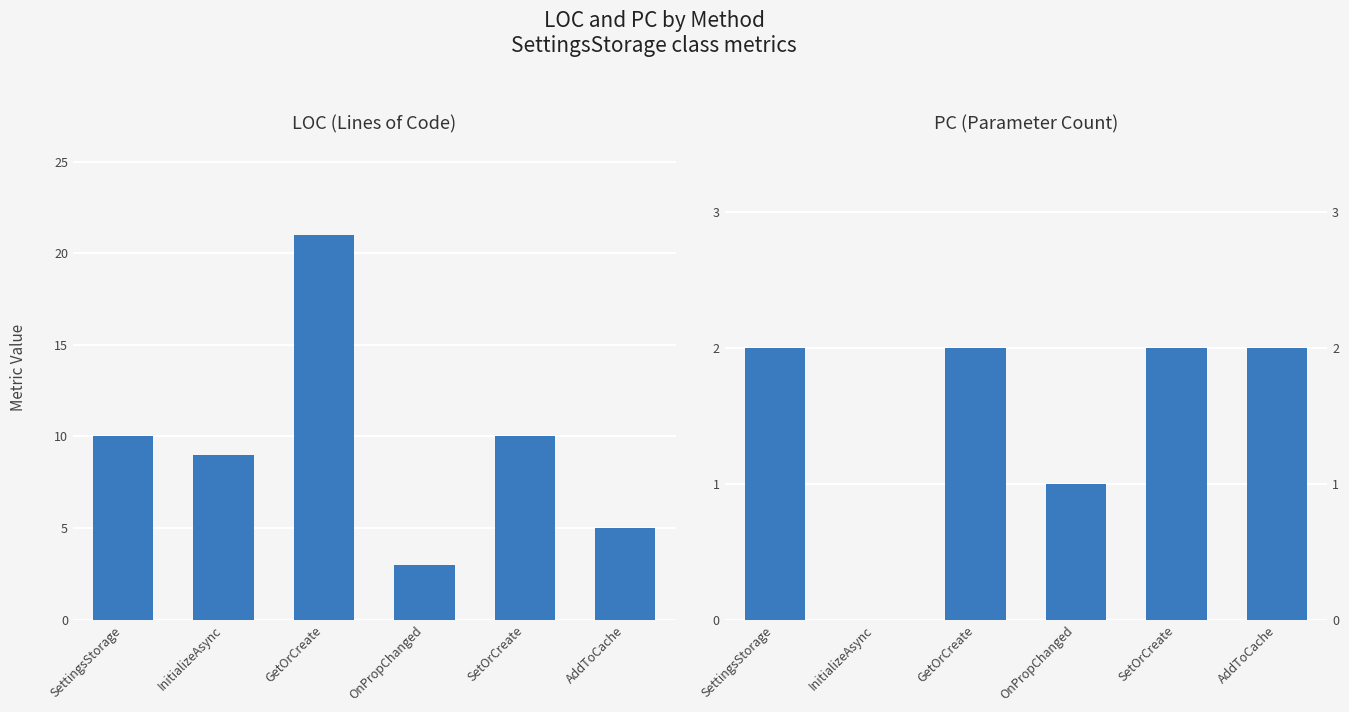

At how many categories does at least one series exceed 3?

5